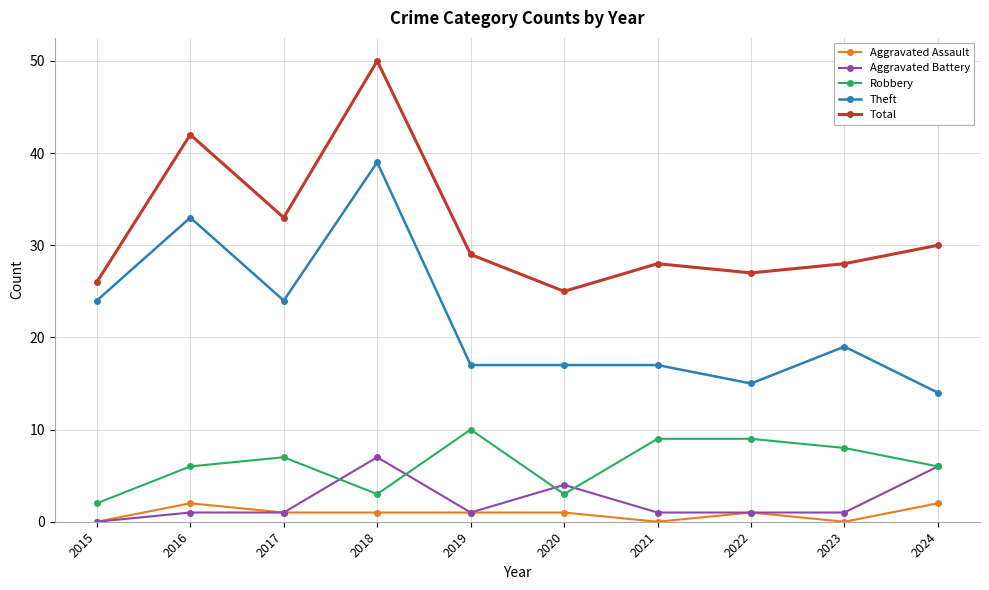

True or false: Total has more than 0 interior local peaks.

True